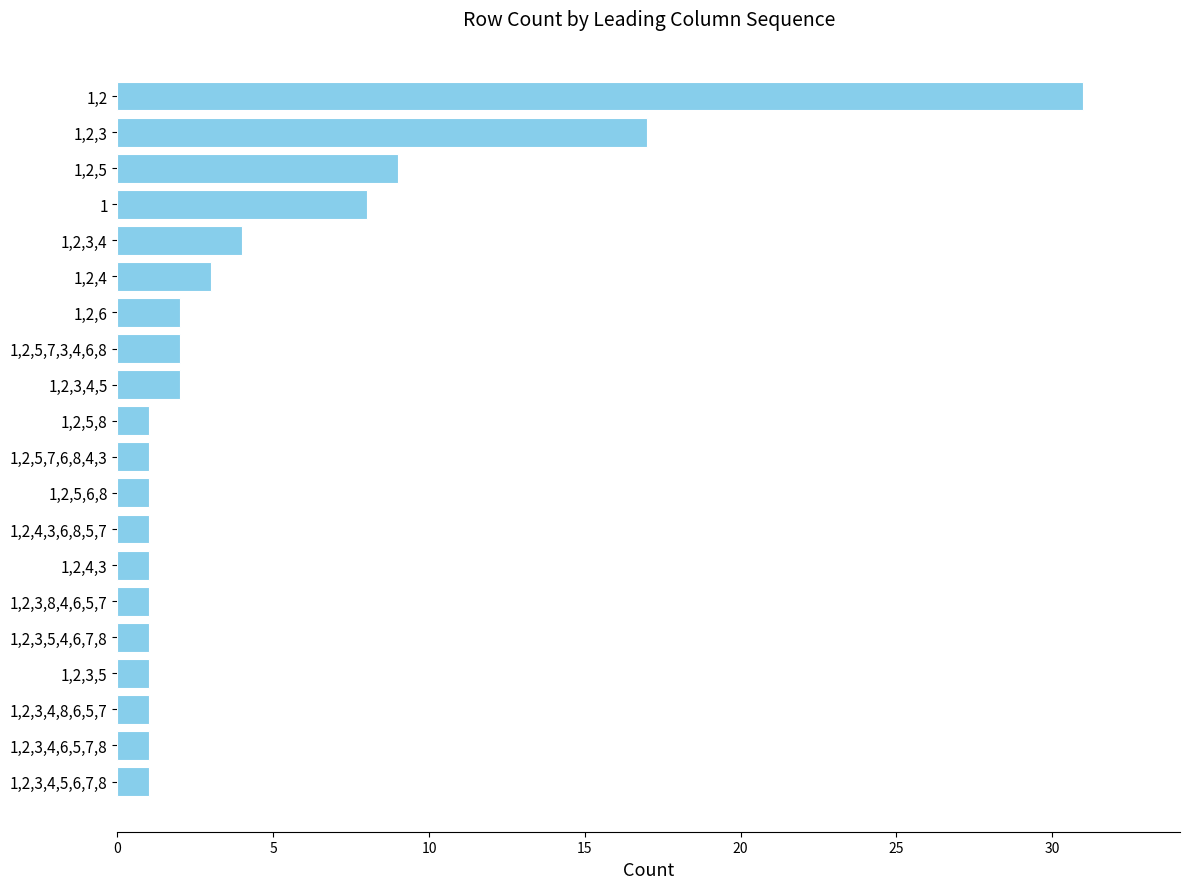

At which label is the value closest to 16?

1,2,3